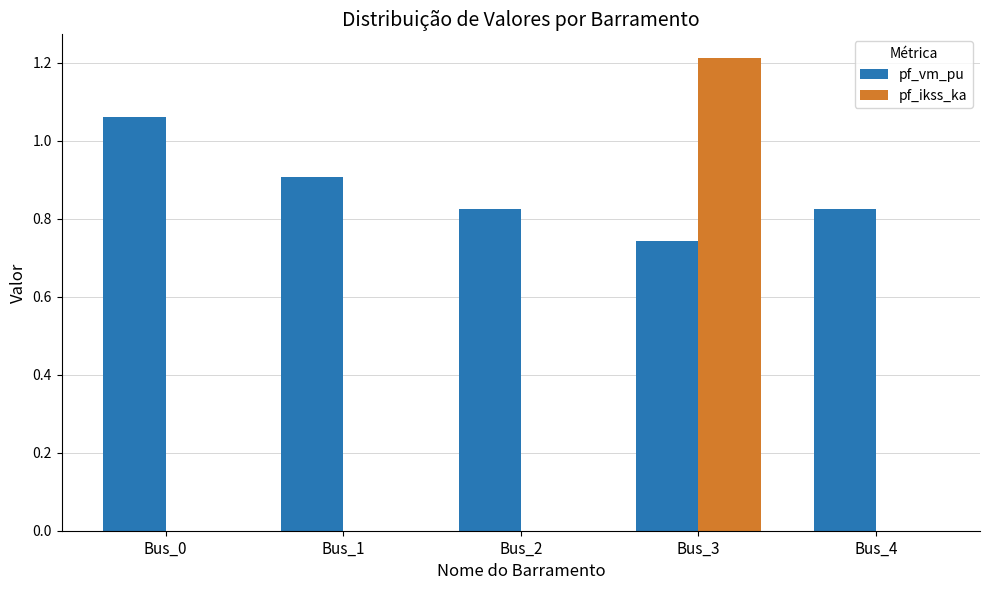

Does the chart contain stacked bars?

No